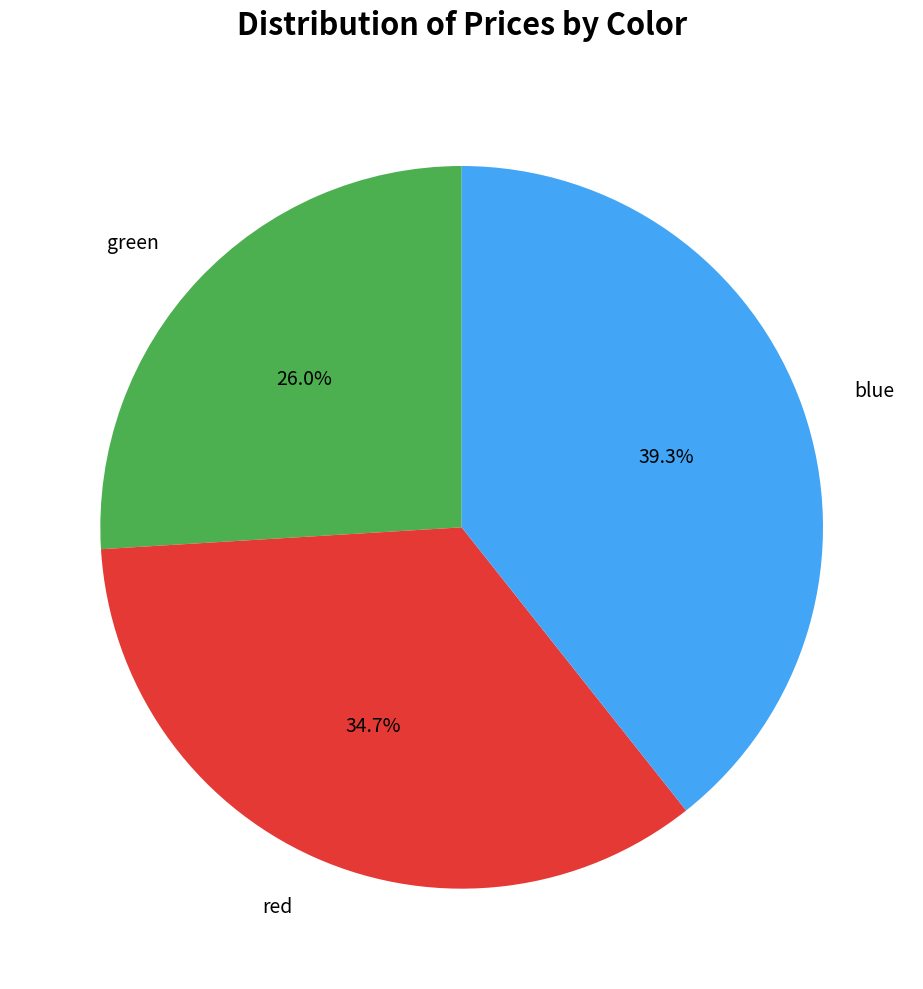

True or false: blue accounts for 39% of the total.

True